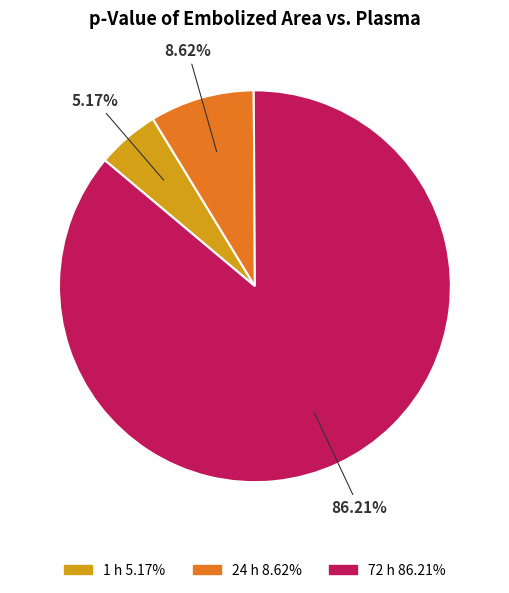

To the nearest percent, what is the difference between the largest and smallest slice percentages?

81%